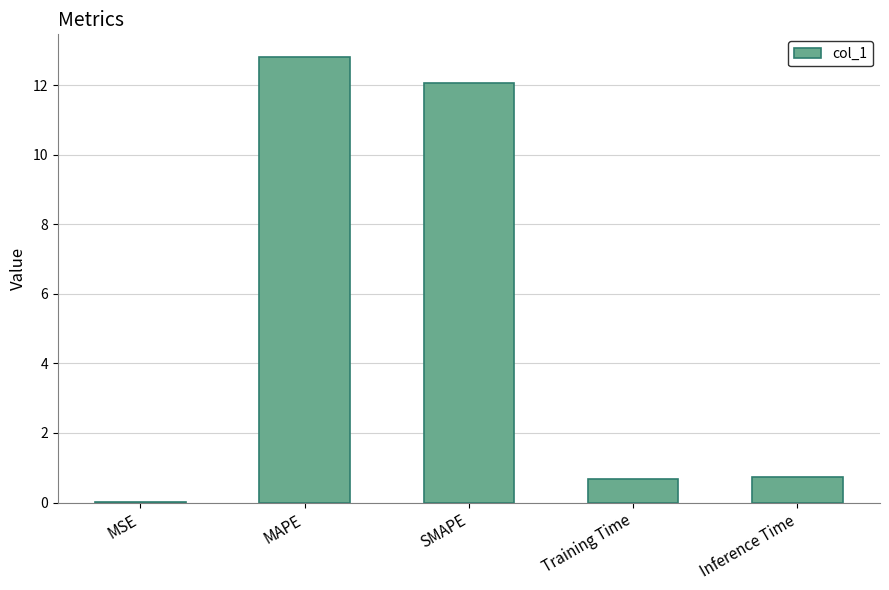

The value at SMAPE is 7.8. True or false?

False